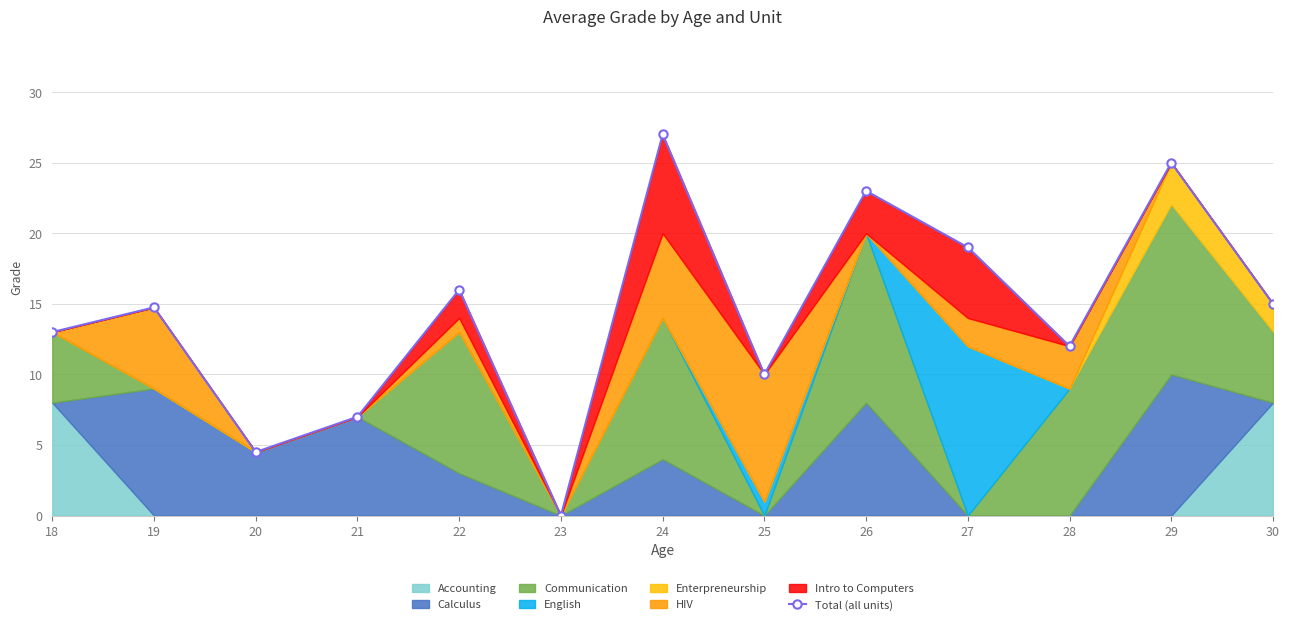

How many values are above zero?

12